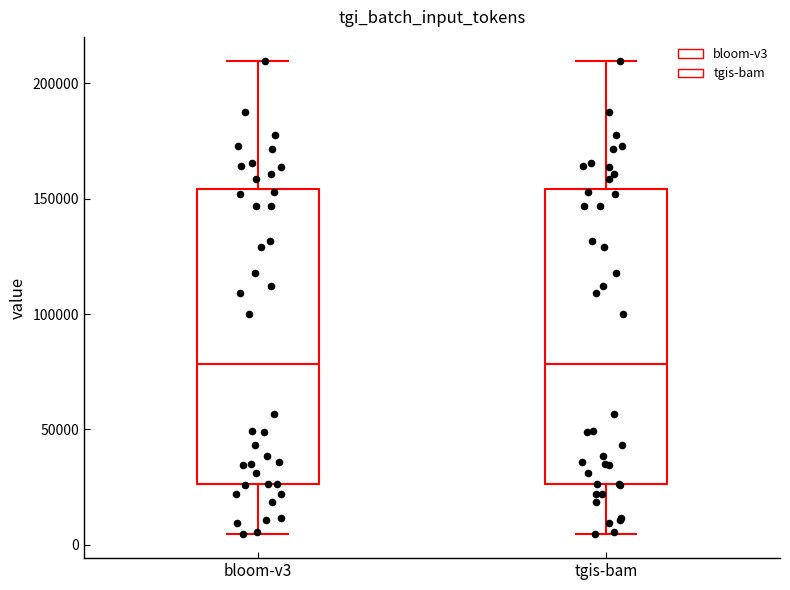

Reading left to right, transcribe this box plot: for each box, give where its median line is, the range the box spans, and where its two whiskers end, as read against the y-axis. The values are not printed on the chart, so give them approximately, as read against the axis.

bloom-v3: median 80000, box 25000 to 155000, whiskers 5000 to 210000
tgis-bam: median 80000, box 25000 to 155000, whiskers 5000 to 210000